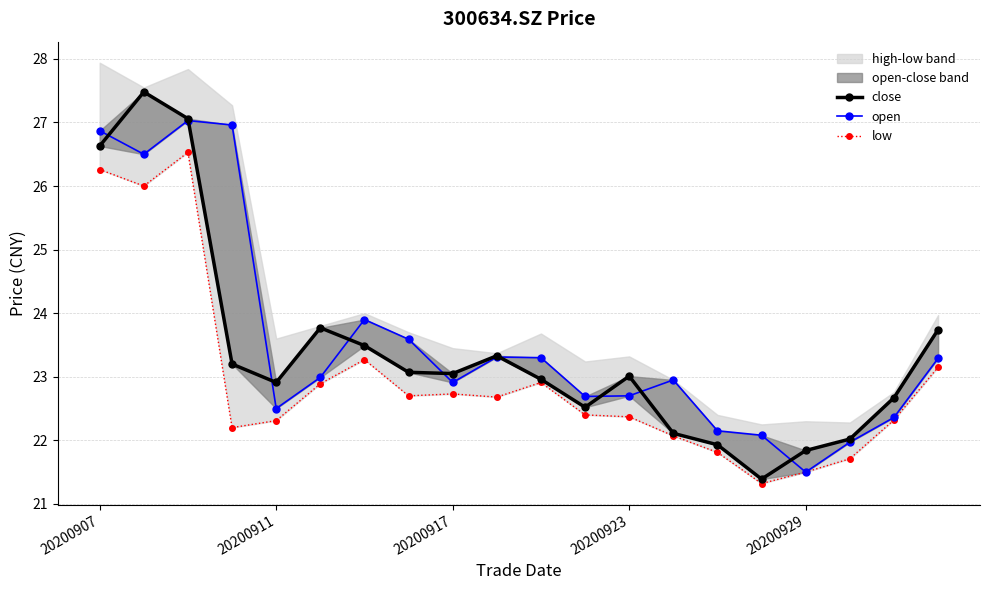

Where does the close series first go above 23?

20200907